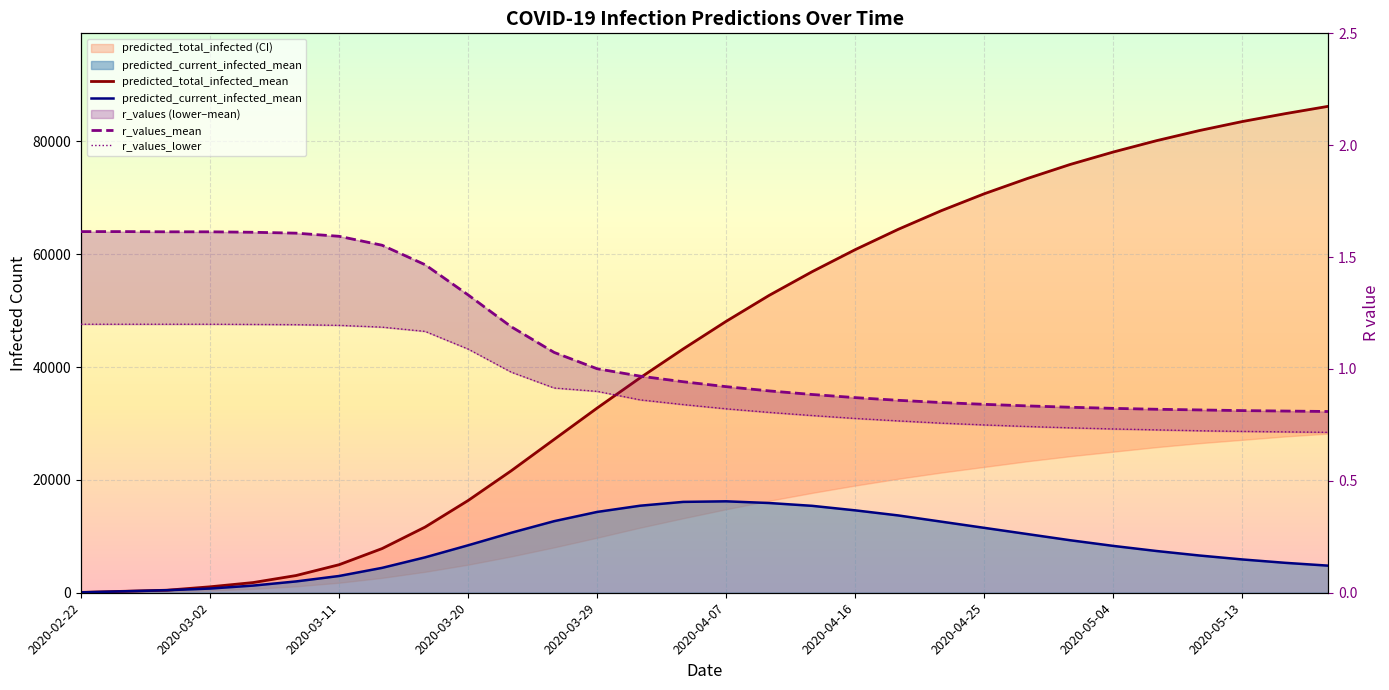

What are all the series names shown in the legend?

predicted_total_infected_mean, predicted_current_infected_mean, r_values_mean, r_values_lower